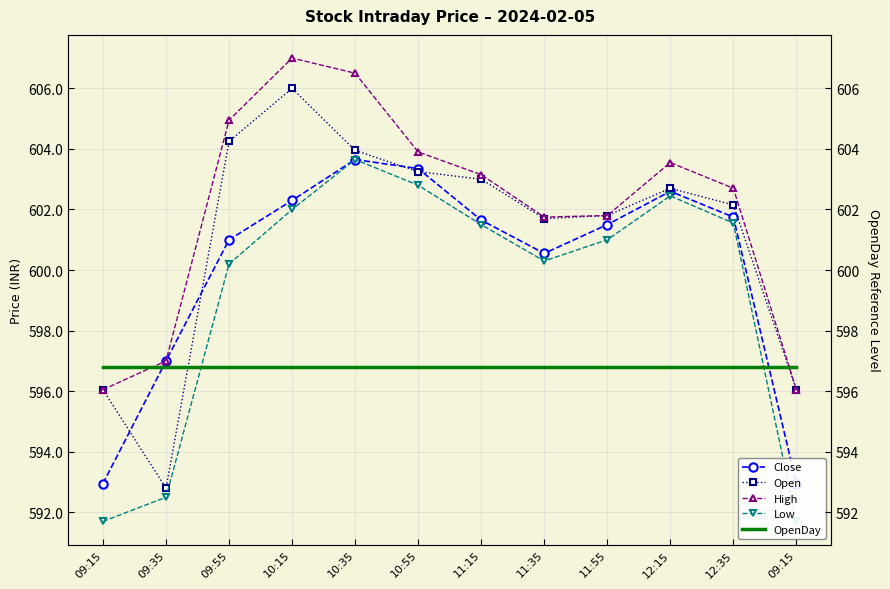

How many intersections are there between OpenDay and Low?

2